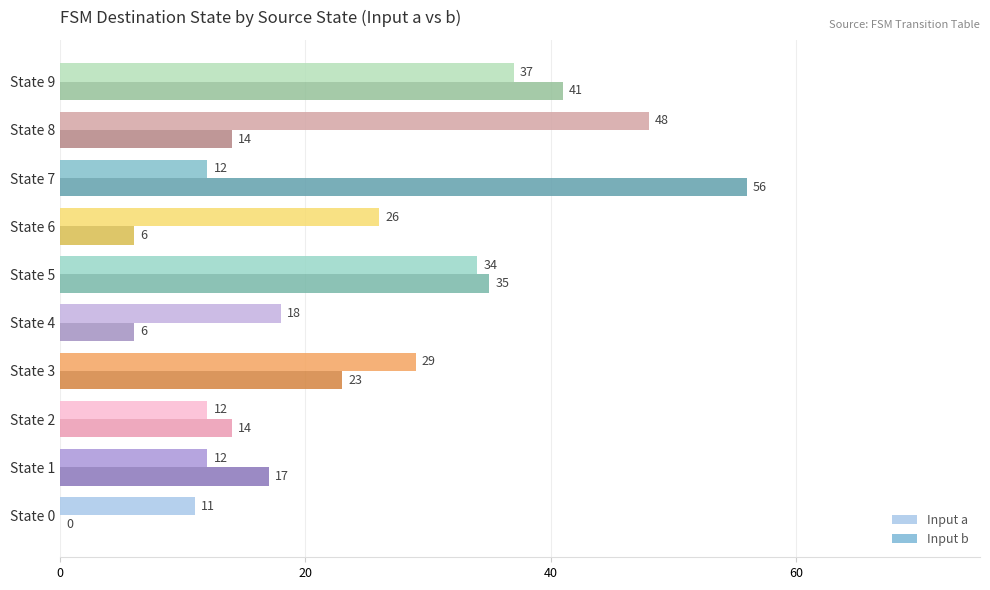

Between State 4 and State 9, which series saw the biggest shift?

Input b